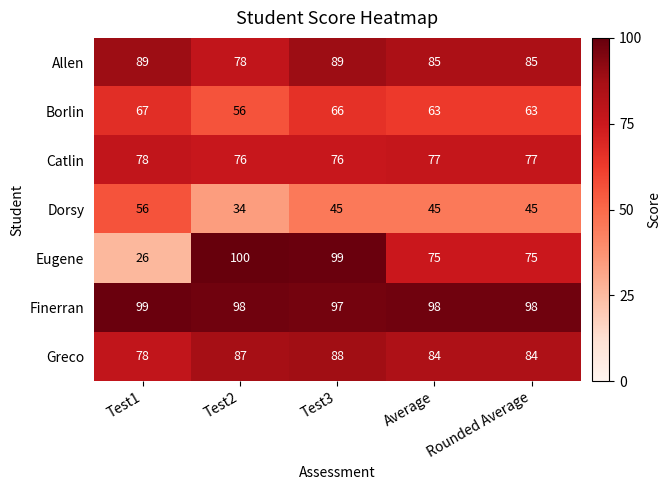

At which category does the chart reach its minimum across all series?

Test1